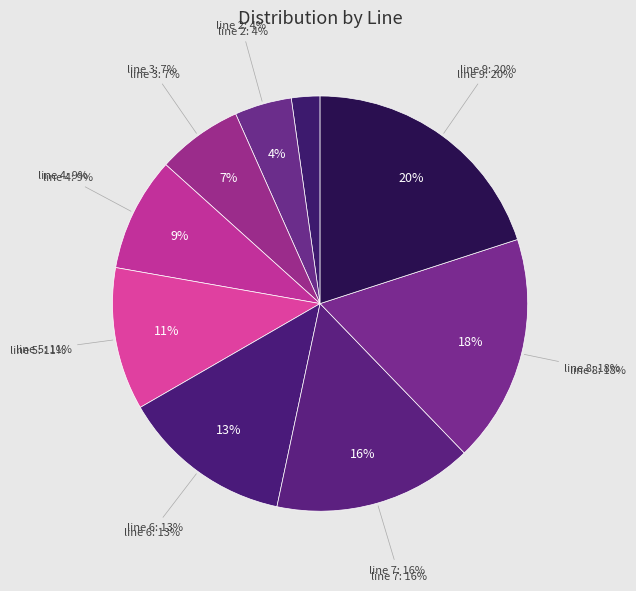

Which category has the smallest portion of the pie?

line 1